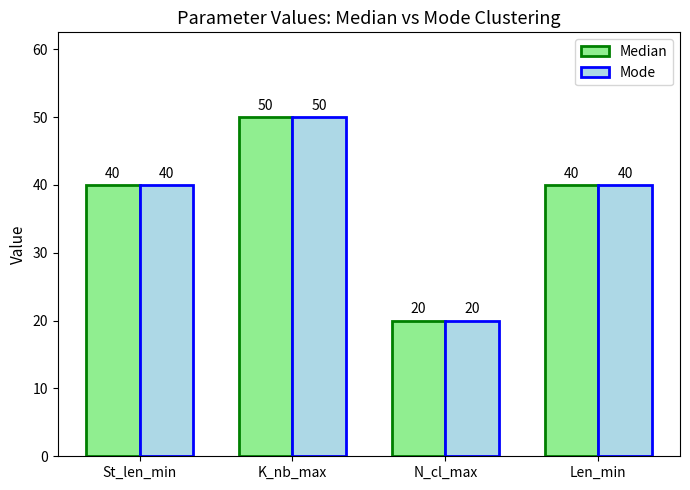

What are all the series names shown in the legend?

Median, Mode